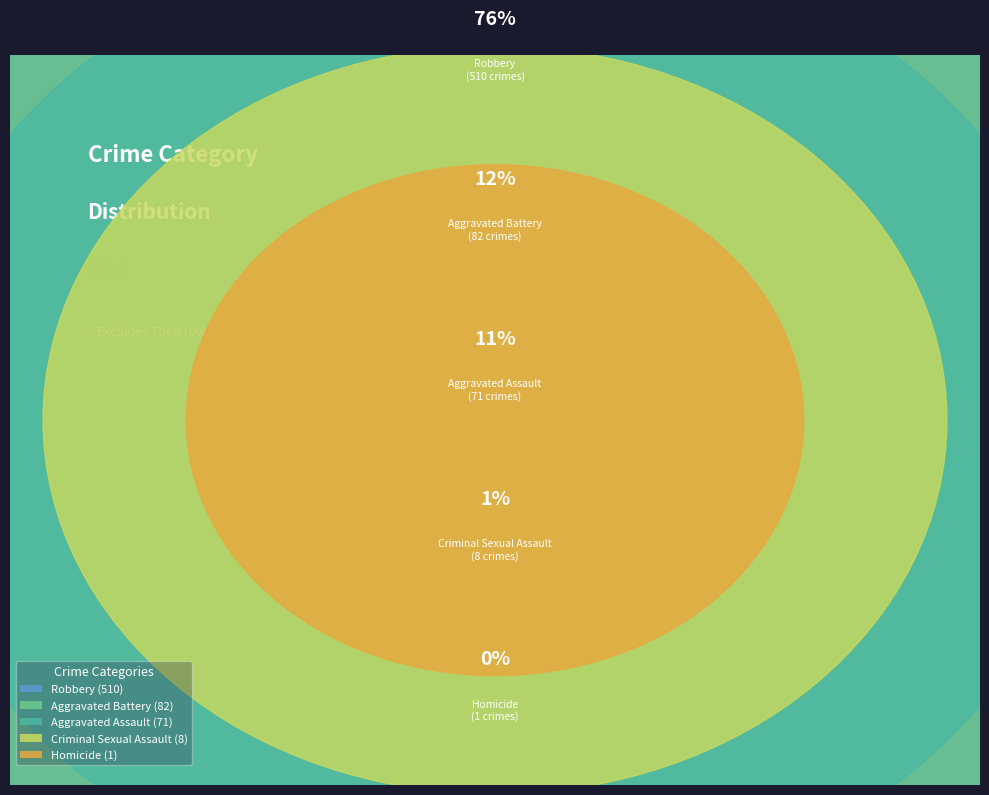

Combined, what portion of the pie is Homicide and Aggravated Assault?

10.7%